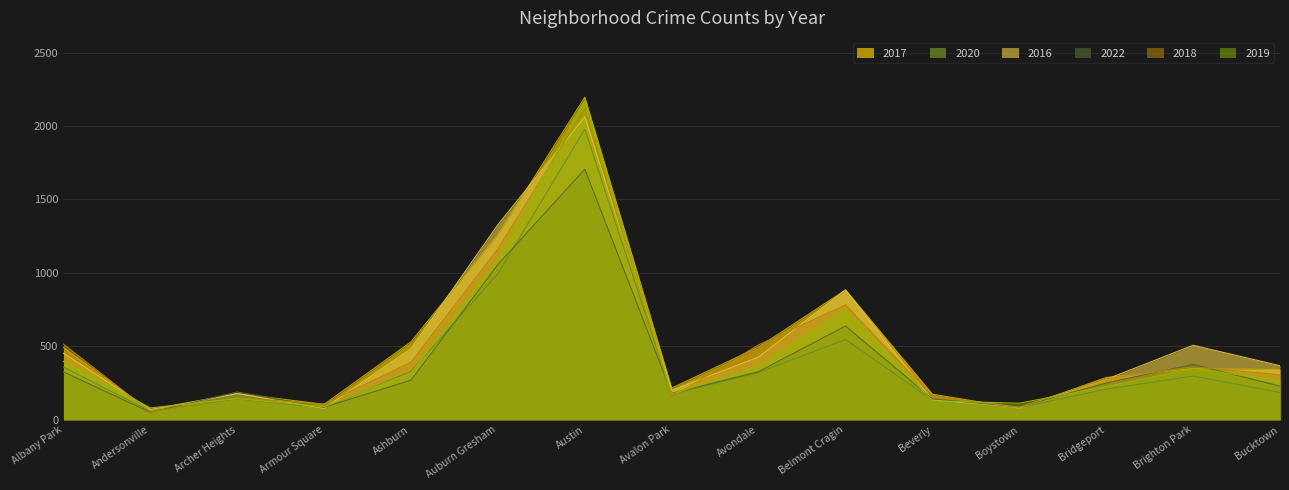

At how many categories does at least one series exceed 1877?

1